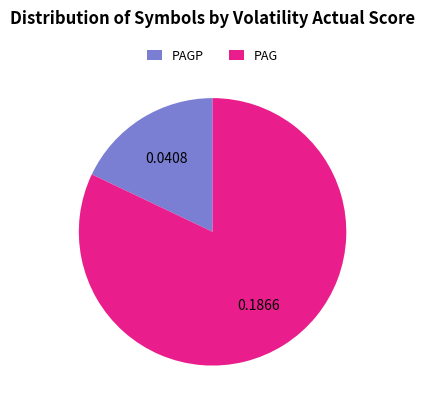

Is there a majority slice in this chart?

Yes